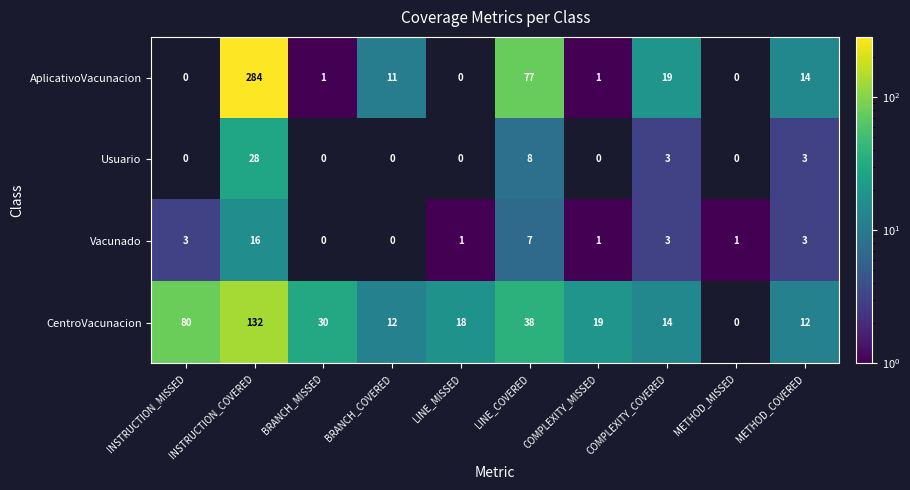

What is the average value of the AplicativoVacunacion series?

41